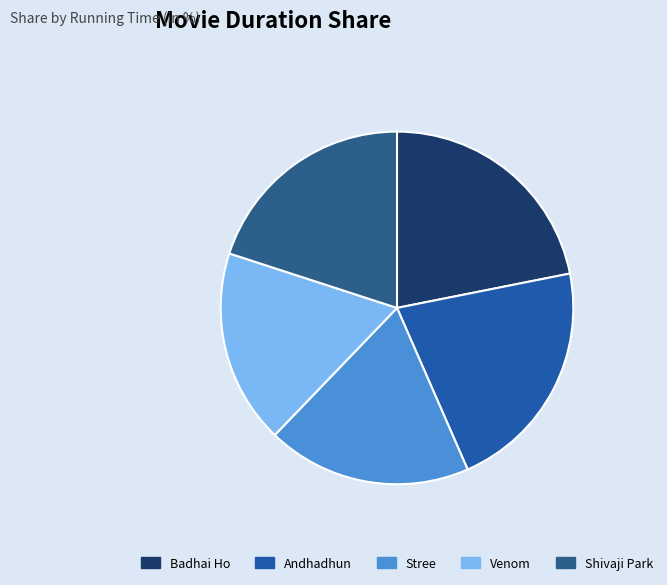

How many segments does this pie chart have?

5